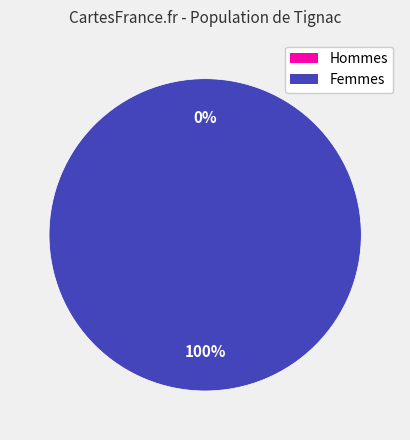

The 1603759560 slice represents 1% of the pie. True or false?

False